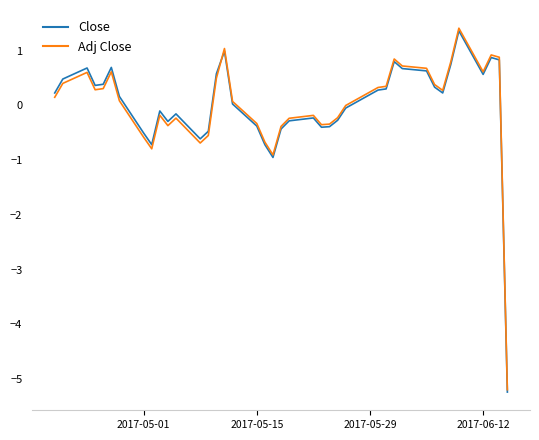

What is the minimum value shown in the chart?

-5.2